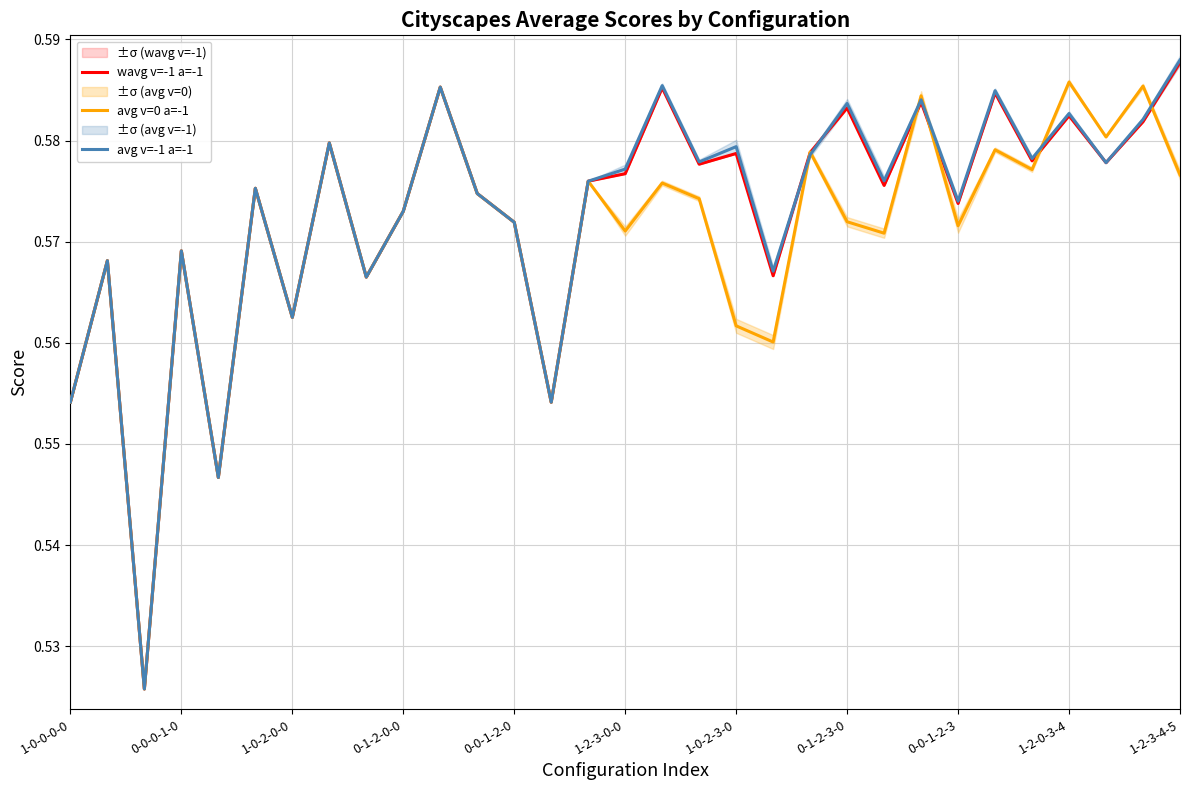

What is the sum of all wavg v=-1 a=-1 values?

17.8